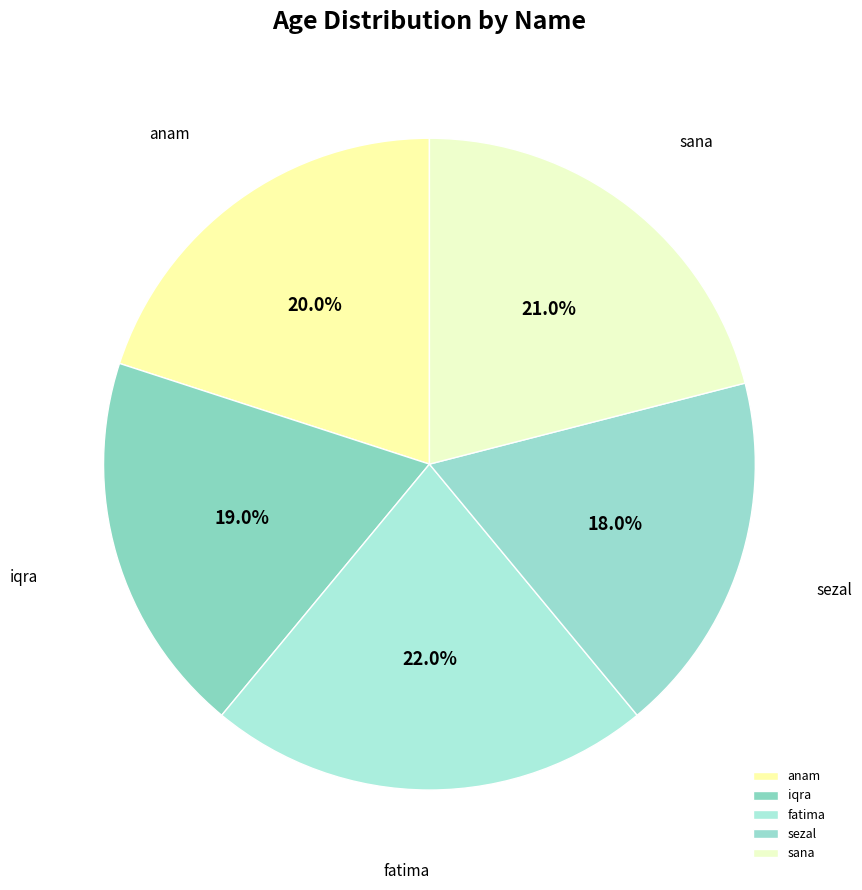

Rank the categories by value from highest to lowest.

fatima, sana, anam, iqra, sezal